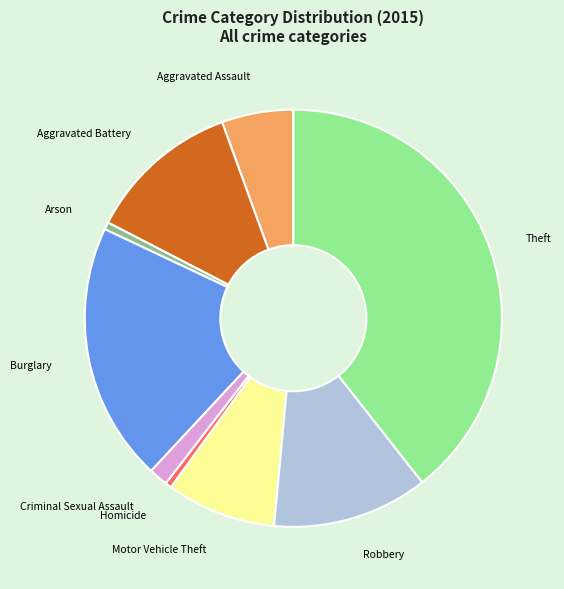

Does Theft represent more than half of the total?

No